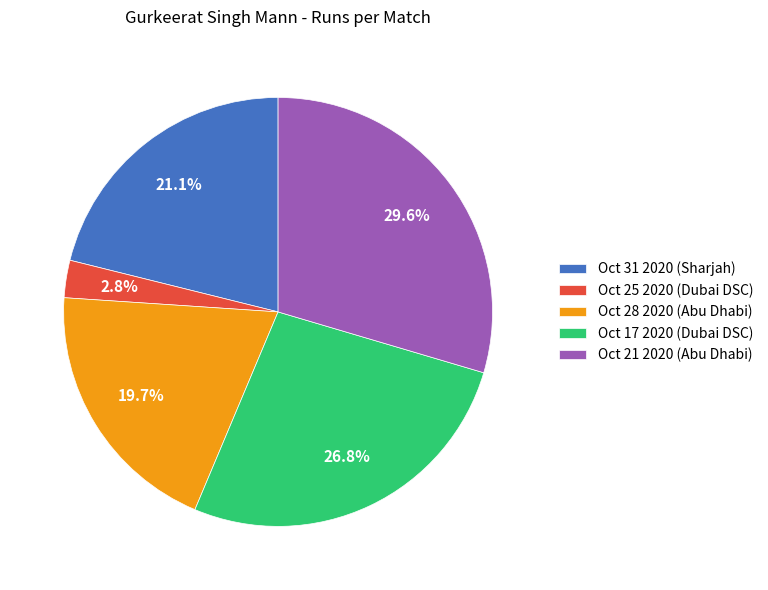

Combined, what portion of the pie is Oct 21 2020 (Abu Dhabi) and Oct 25 2020 (Dubai DSC)?

32.4%